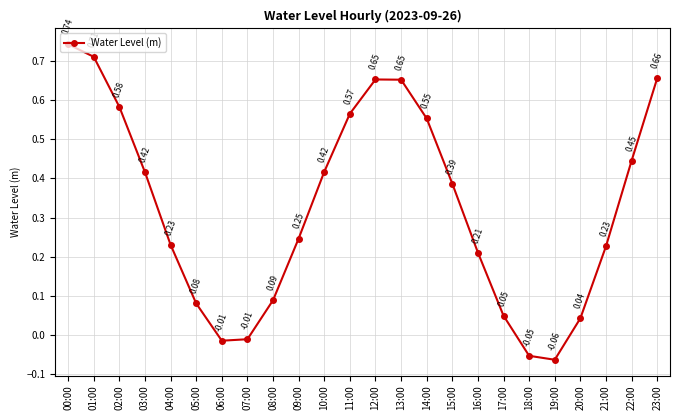

True or false: the data has more than 2 interior local peaks.

False